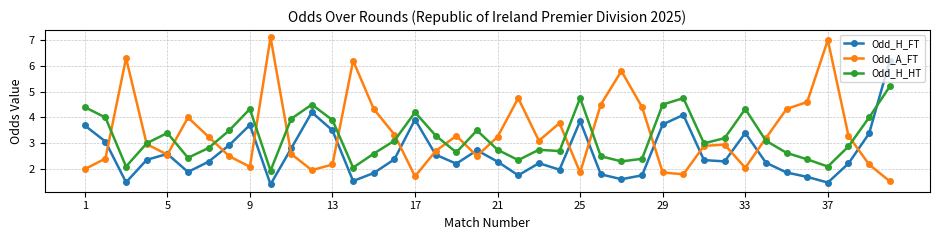

What is the minimum value for Odd_H_FT?

1.4